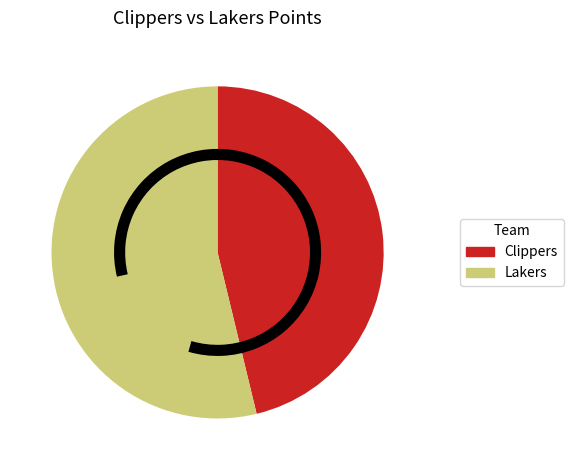

Is there a majority slice in this chart?

Yes